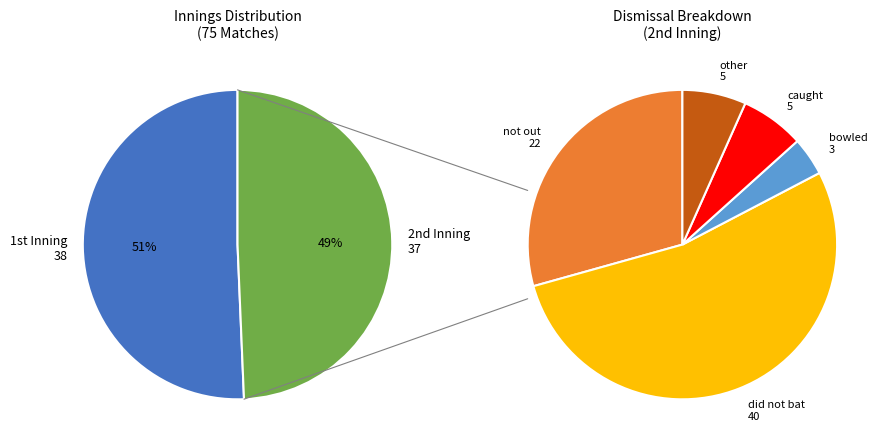

Rank the categories by value from lowest to highest.

2nd Inning, 1st Inning